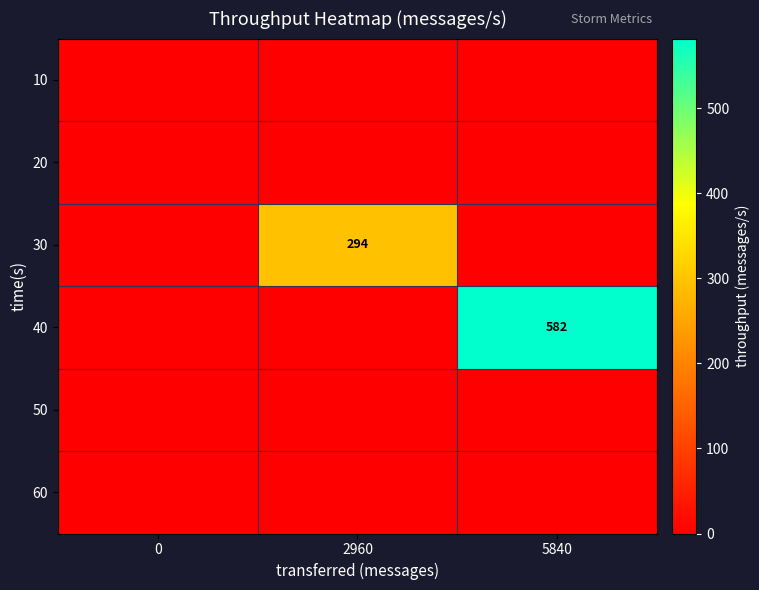

Count the number of categories in the chart.

3